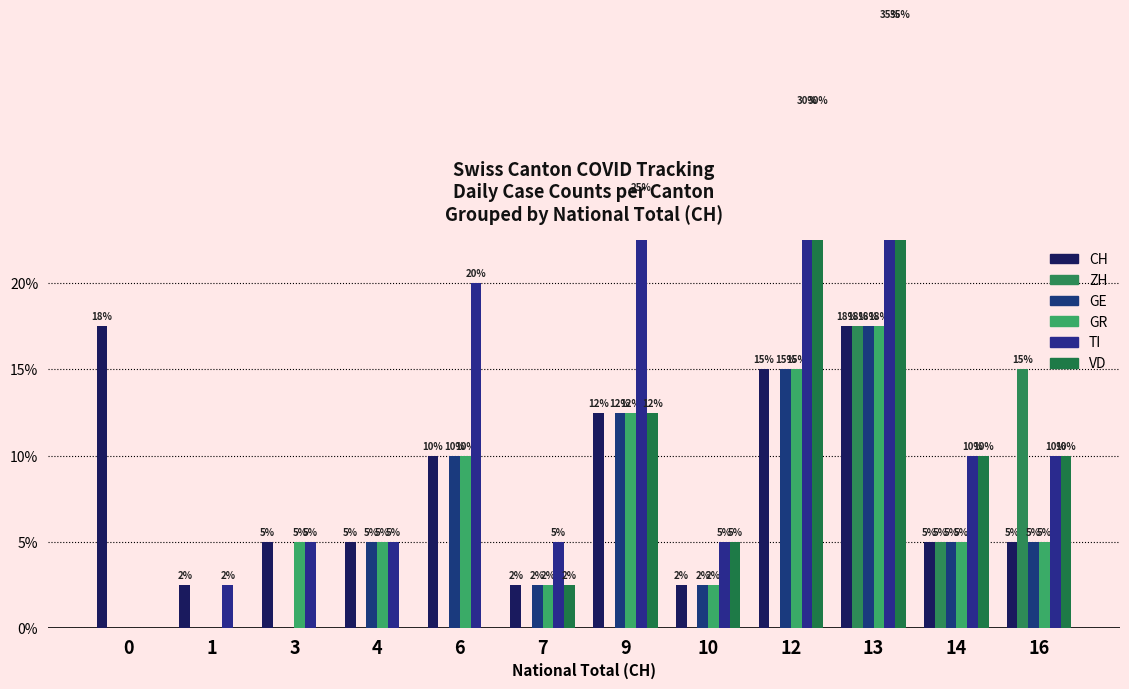

Rank the categories by ZH value from highest to lowest.

13, 16, 14, 0, 1, 3, 4, 6, 7, 9, 10, 12